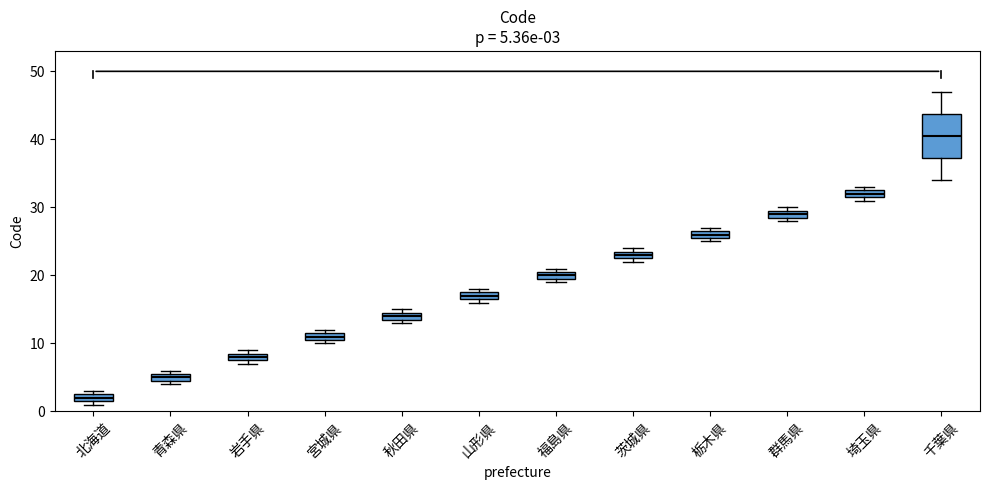

Which box is the tallest, from its lower edge to its upper edge?

千葉県